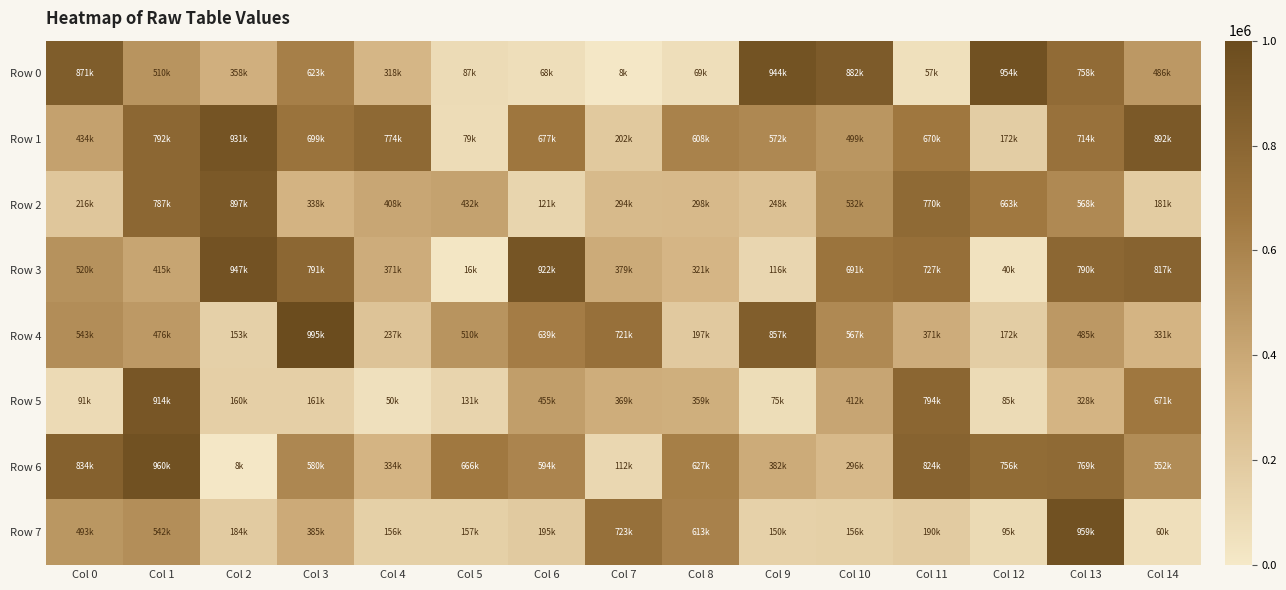

Reading right to left, what are all the values shown in this chart?

Row 0: Col 14=486076	Col 13=758549	Col 12=954261	Col 11=57194	Col 10=882287	Col 9=944159	Col 8=69291	Col 7=8586	Col 6=68371	Col 5=87693	Col 4=318524	Col 3=623964	Col 2=358297	Col 1=510904	Col 0=871022
Row 1: Col 14=892032	Col 13=714067	Col 12=172268	Col 11=670772	Col 10=499188	Col 9=572396	Col 8=608388	Col 7=202328	Col 6=677351	Col 5=79060	Col 4=774903	Col 3=699724	Col 2=931760	Col 1=792155	Col 0=434861
Row 2: Col 14=181138	Col 13=568586	Col 12=663159	Col 11=770380	Col 10=532572	Col 9=248402	Col 8=298756	Col 7=294776	Col 6=121288	Col 5=432423	Col 4=408078	Col 3=338102	Col 2=897645	Col 1=787320	Col 0=216440
Row 3: Col 14=817838	Col 13=790590	Col 12=40556	Col 11=727963	Col 10=691713	Col 9=116385	Col 8=321304	Col 7=379814	Col 6=922304	Col 5=16623	Col 4=371627	Col 3=791473	Col 2=947856	Col 1=415858	Col 0=520292
Row 4: Col 14=331424	Col 13=485453	Col 12=172160	Col 11=371515	Col 10=567363	Col 9=857884	Col 8=197592	Col 7=721230	Col 6=639481	Col 5=510885	Col 4=237199	Col 3=995136	Col 2=153658	Col 1=476743	Col 0=543179
Row 5: Col 14=671681	Col 13=328727	Col 12=85447	Col 11=794645	Col 10=412903	Col 9=75130	Col 8=359956	Col 7=369966	Col 6=455495	Col 5=131849	Col 4=50960	Col 3=161719	Col 2=160556	Col 1=914691	Col 0=91458
Row 6: Col 14=552451	Col 13=769114	Col 12=756733	Col 11=824104	Col 10=296975	Col 9=382017	Col 8=627449	Col 7=112173	Col 6=594843	Col 5=666188	Col 4=334986	Col 3=580479	Col 2=8561	Col 1=960070	Col 0=834404
Row 7: Col 14=60155	Col 13=959205	Col 12=95279	Col 11=190376	Col 10=156576	Col 9=150895	Col 8=613205	Col 7=723081	Col 6=195146	Col 5=157805	Col 4=156554	Col 3=385885	Col 2=184652	Col 1=542606	Col 0=493647